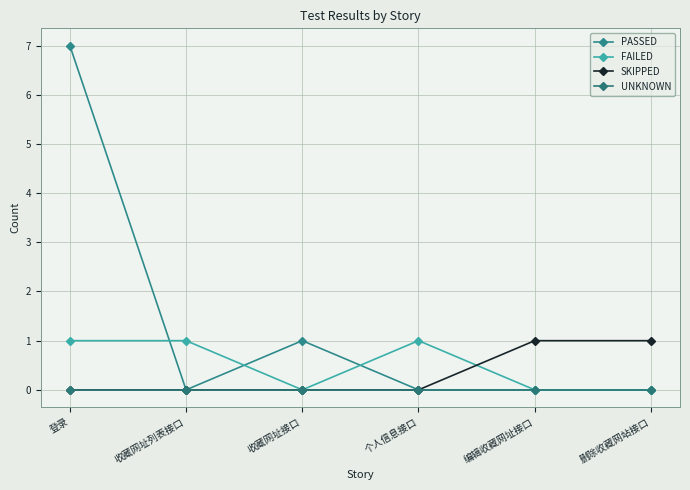

Between 编辑收藏网址接口 and 个人信息接口, which is larger?

编辑收藏网址接口